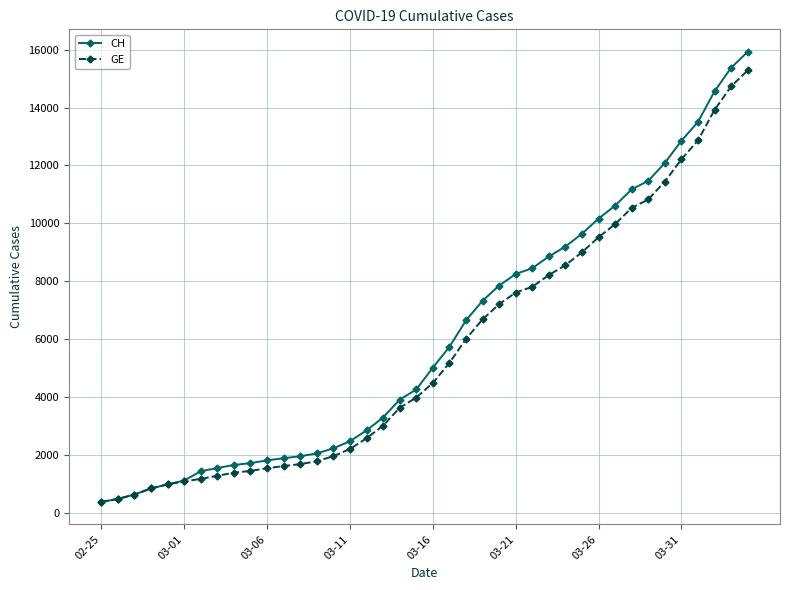

Which series has the widest spread of values?

CH